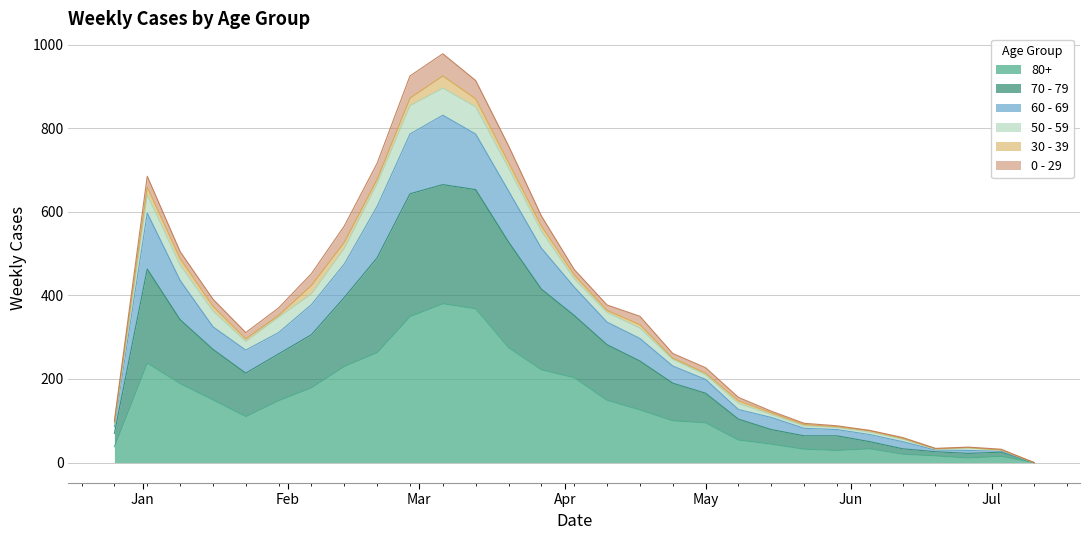

What are all the series names shown in the legend?

80+, 70 - 79, 60 - 69, 50 - 59, 30 - 39, 0 - 29